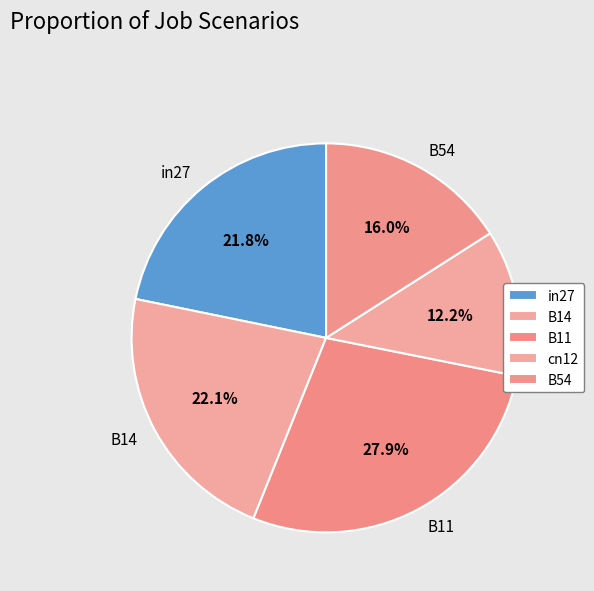

Which has a higher value, B14 or B11?

B11